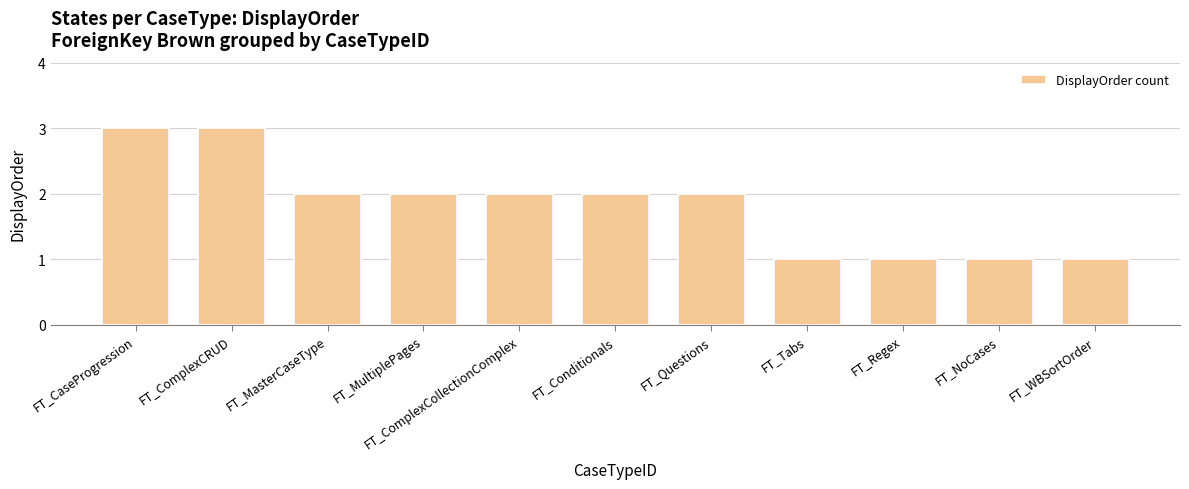

How many values are below 2?

4